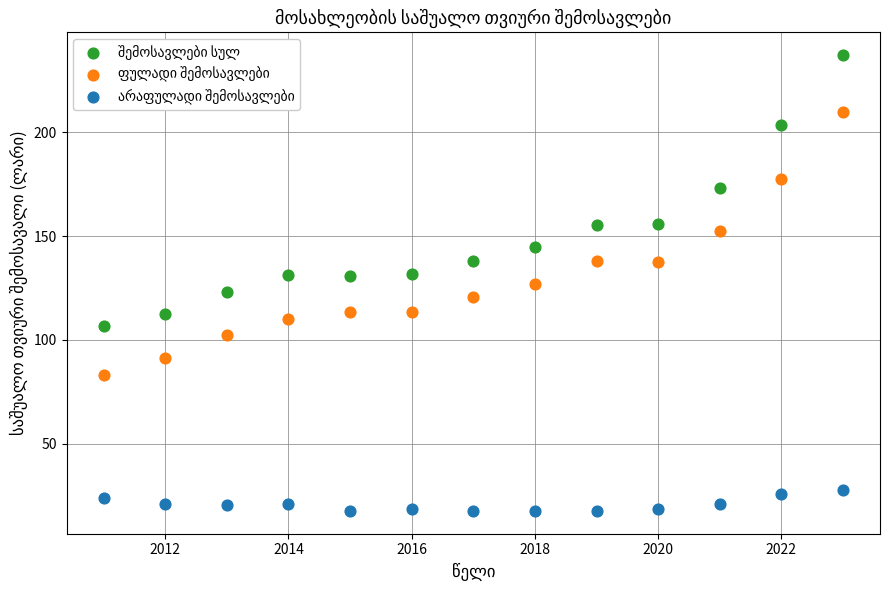

Across all data points, what is the range of X values (max minus min)?

12.0